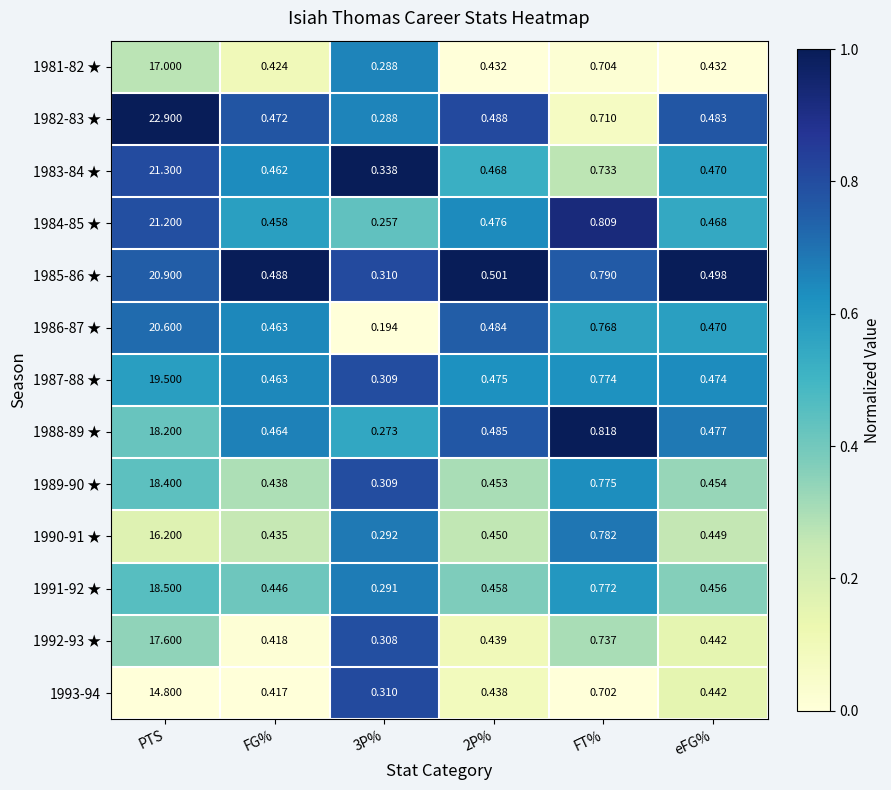

Which category has the highest value across all series?

PTS